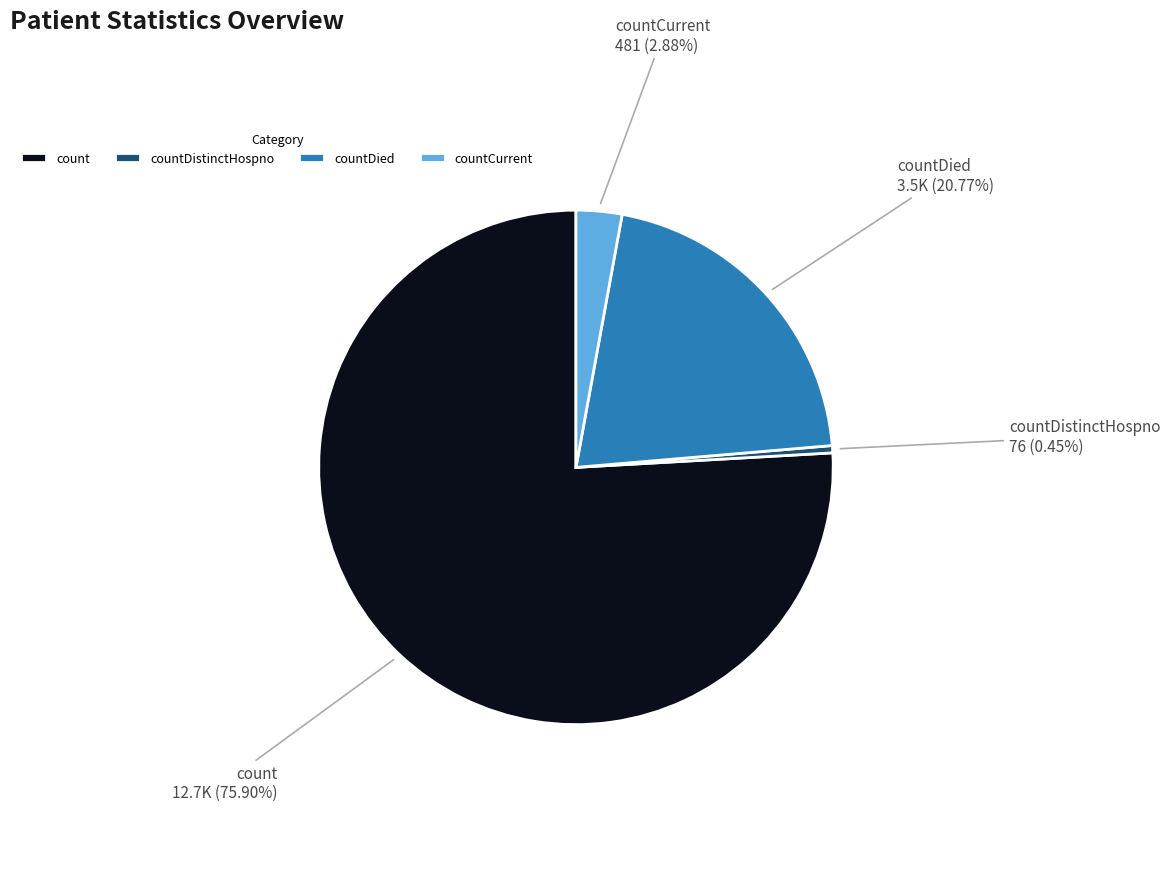

Do count and countCurrent together represent more than half of the pie?

Yes